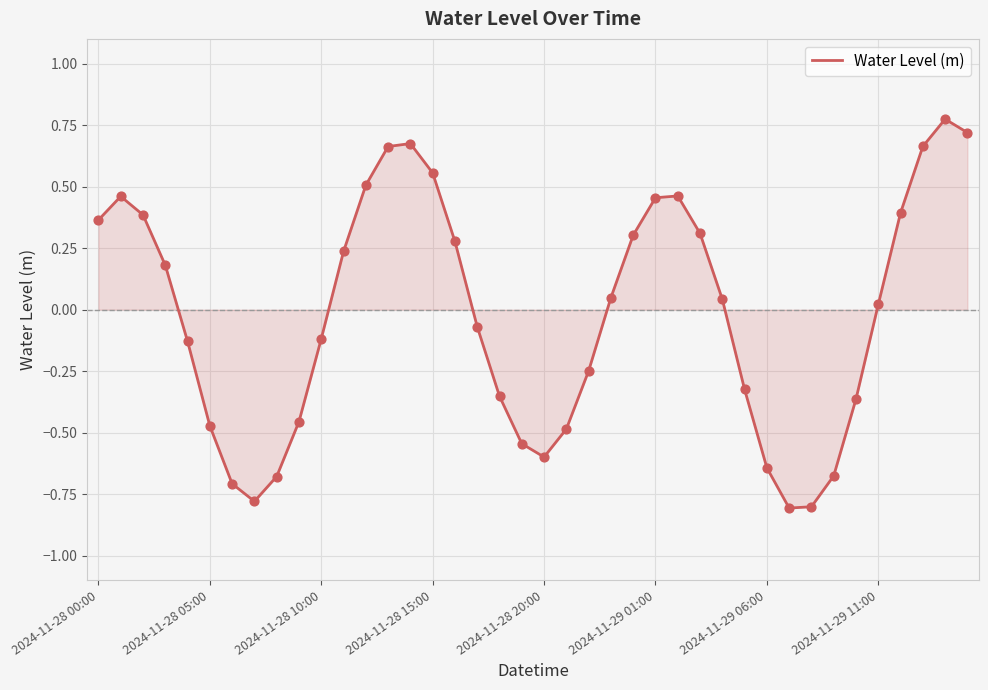

What is the difference between the maximum and minimum values?

1.6